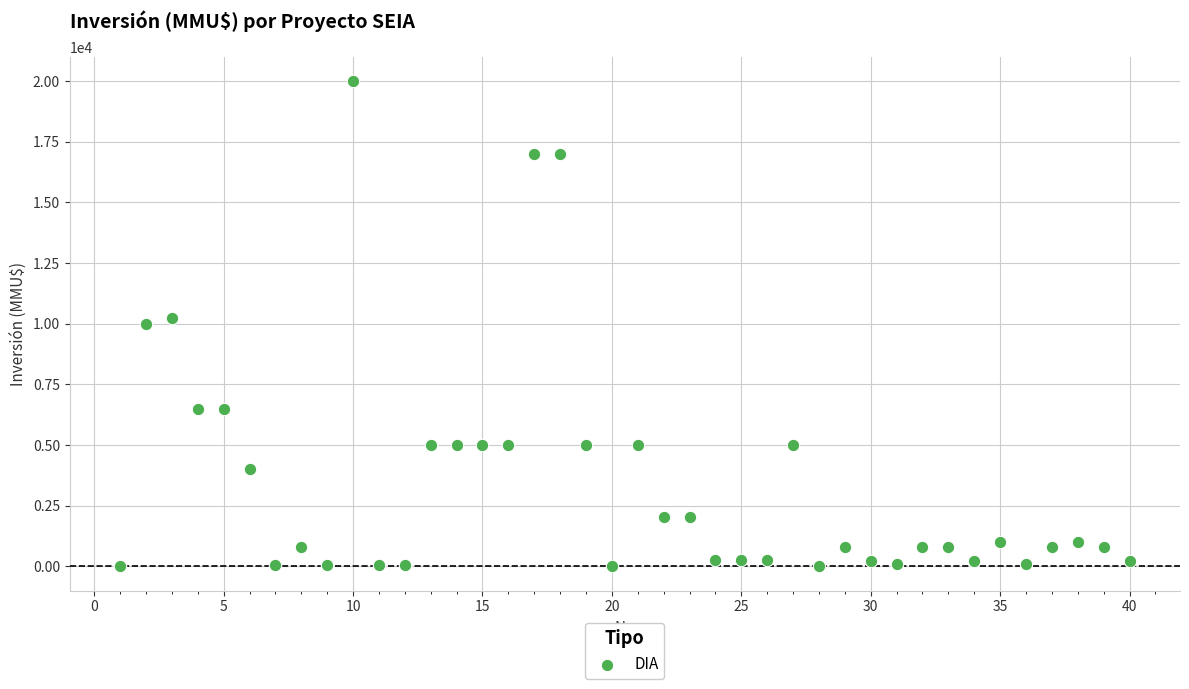

What is the range of X values (max minus min)?

39